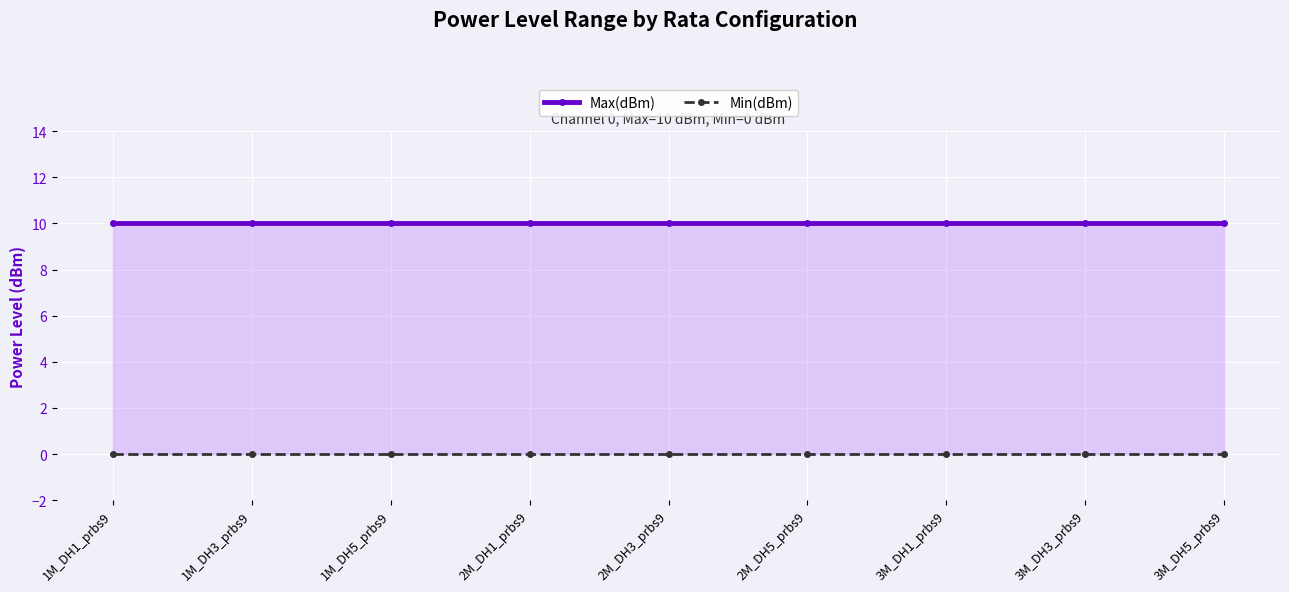

What is the highest value of the Max(dBm) series?

10